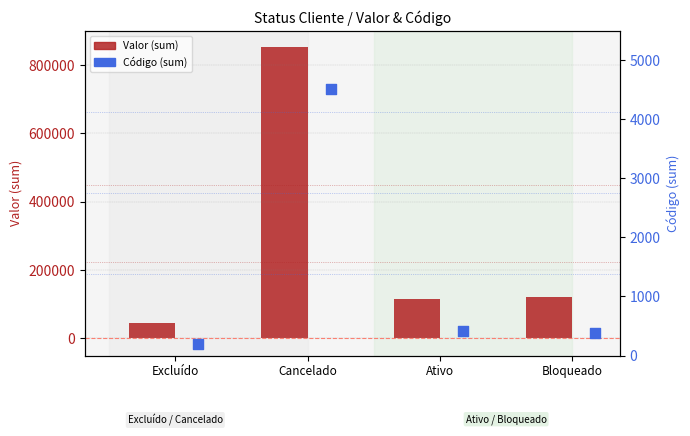

At which category is the sum across all series the highest?

Cancelado